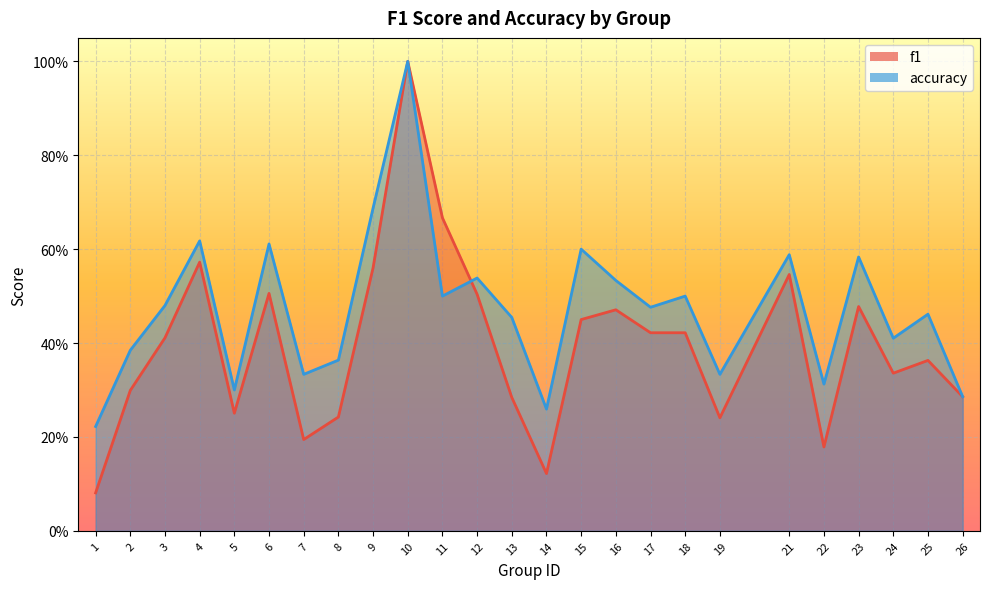

What is the value of the f1 point at the 23rd from the left?

0.3